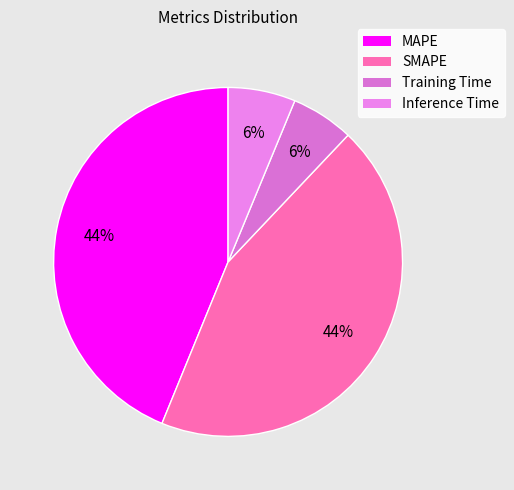

Does any single category account for the majority?

No